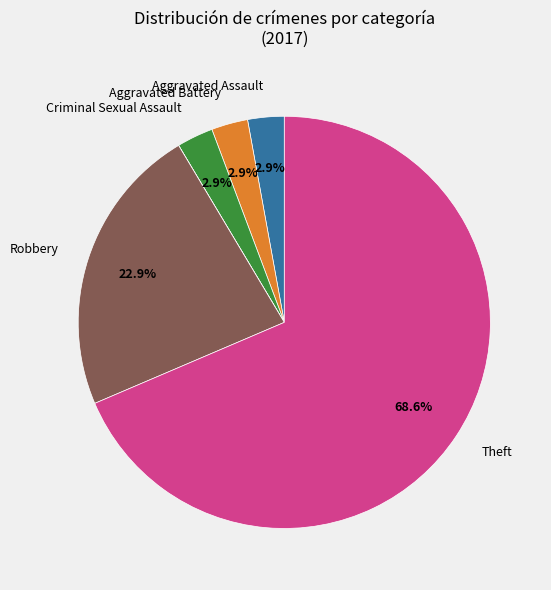

Is there any slice that represents more than half of the pie?

Yes